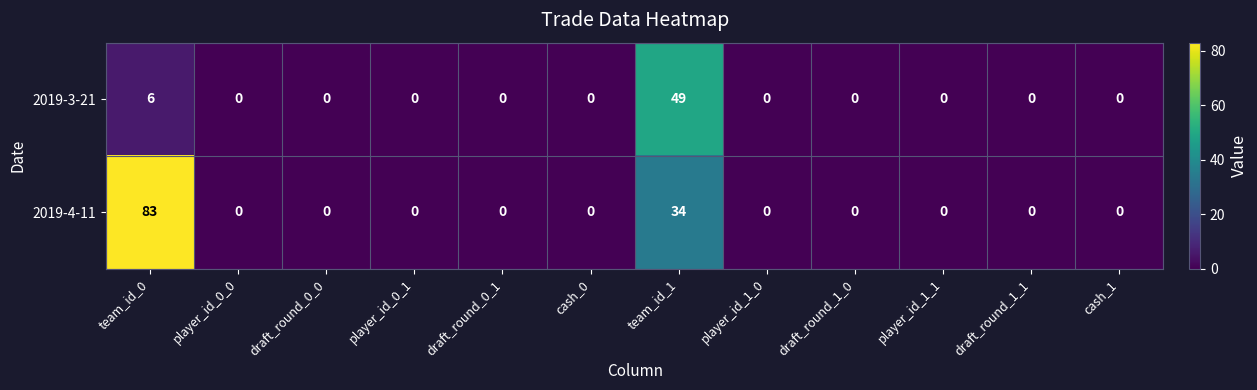

Which series has the largest range (max minus min)?

2019-4-11